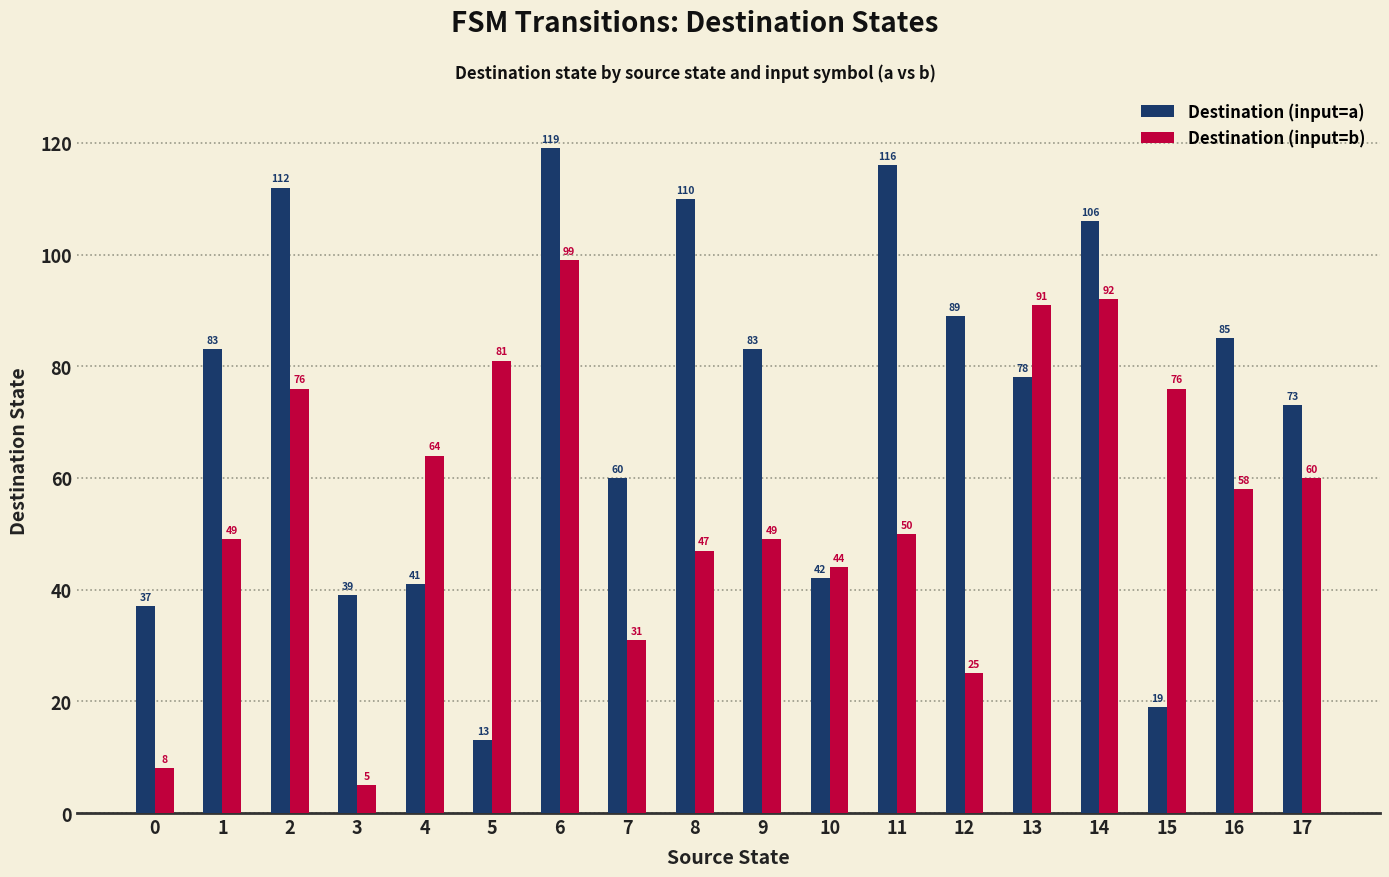

Reading left to right, list all the values displayed in this chart.

Destination (input=a): 37	83	112	39	41	13	119	60	110	83	42	116	89	78	106	19	85	73
Destination (input=b): 8	49	76	5	64	81	99	31	47	49	44	50	25	91	92	76	58	60